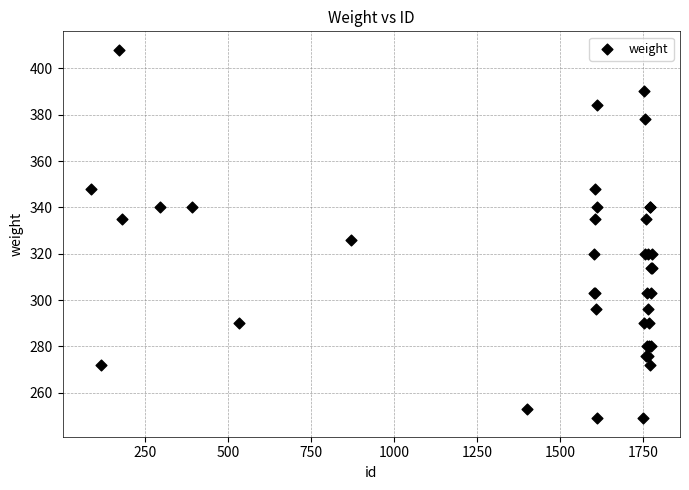

What Y value in the scatter plot is closest to 328?

326